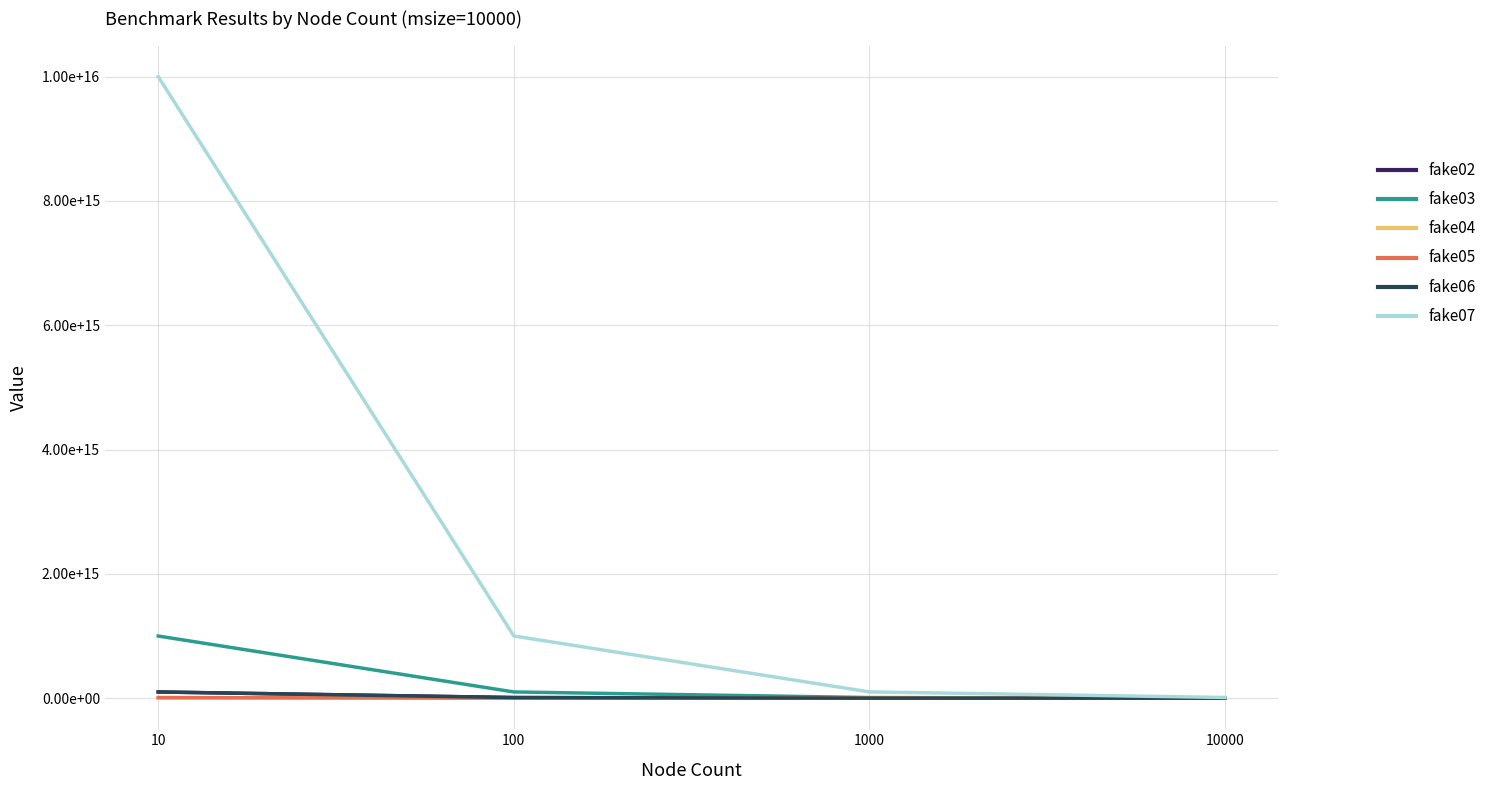

Rank the series at 10000 from lowest to highest value.

fake05, fake06, fake02, fake03, fake04, fake07